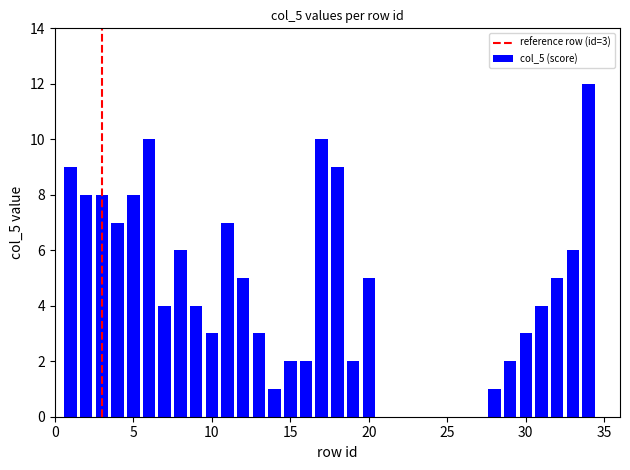

What is the maximum value shown in the chart?

12